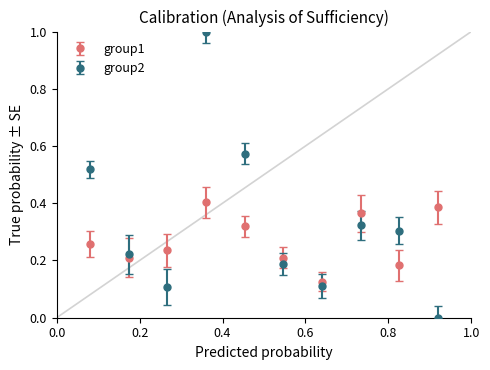

What is the maximum value shown in the chart?

1.0